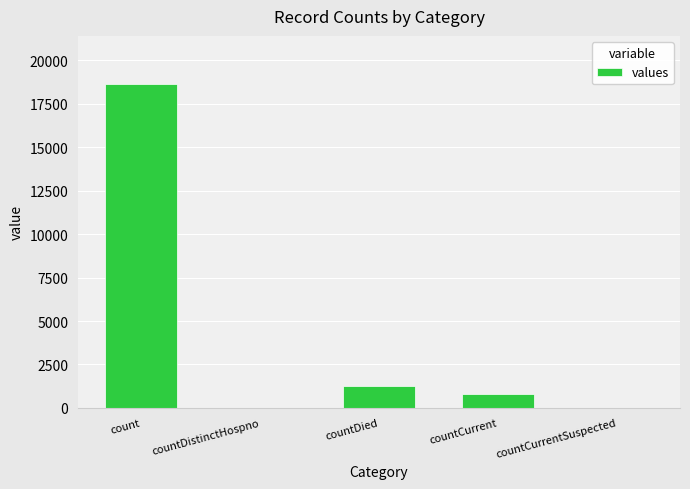

What is the sum of all values?

20654